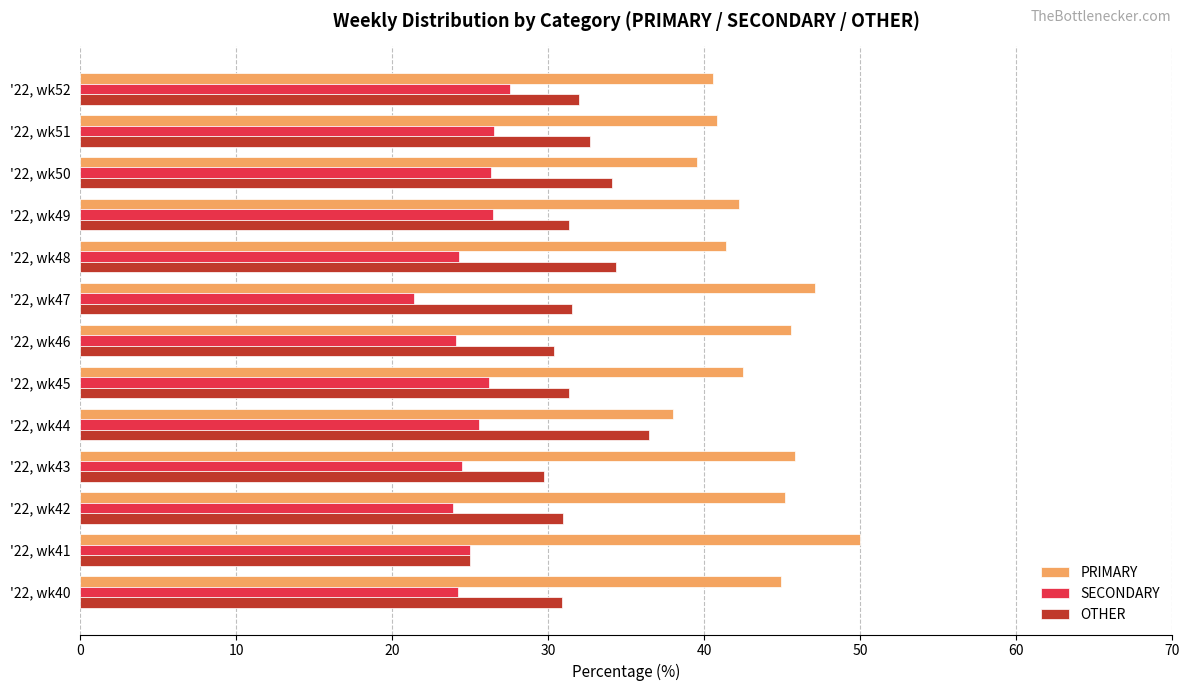

What is the difference between the highest and lowest values at '22, wk42?

21.3